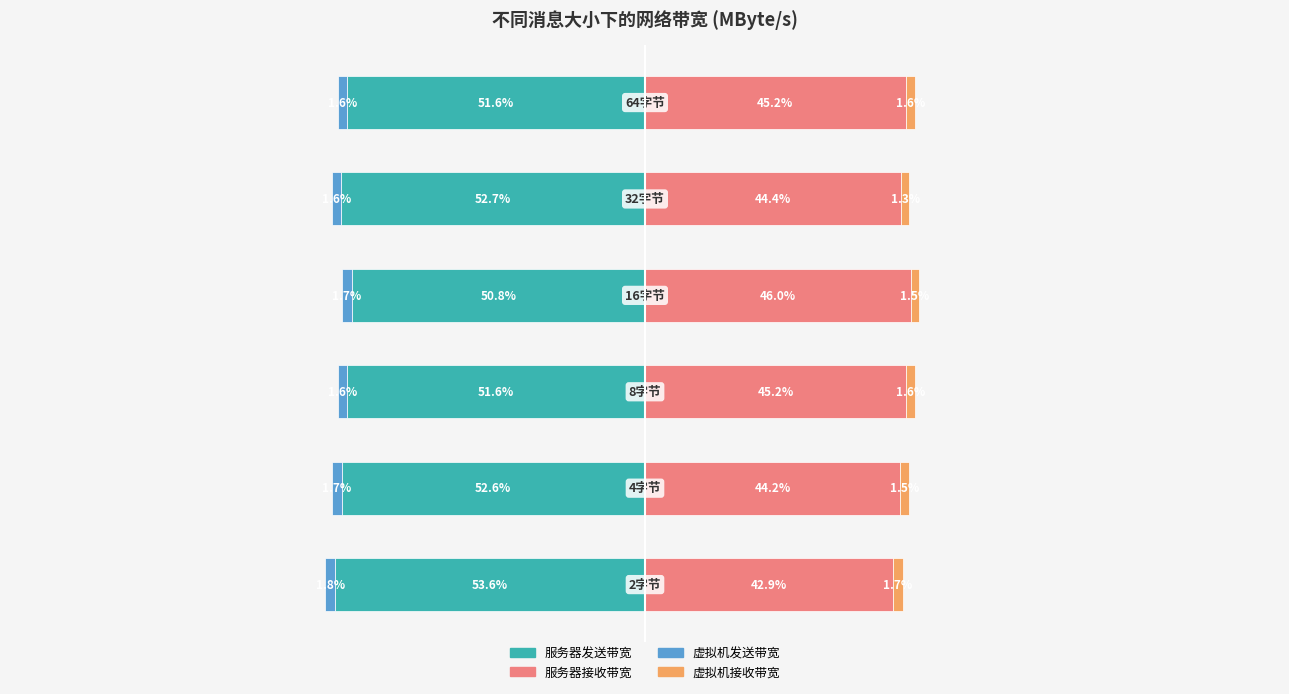

The value of 服务器发送带宽 at 3 is -50.8. True or false?

True